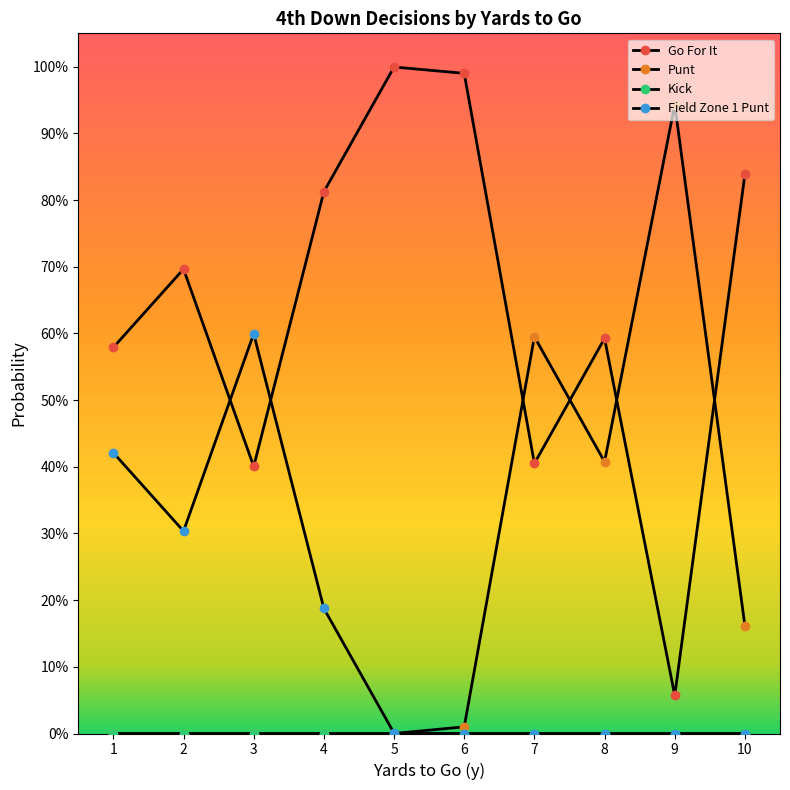

Is this an area chart (filled region under the line)?

No